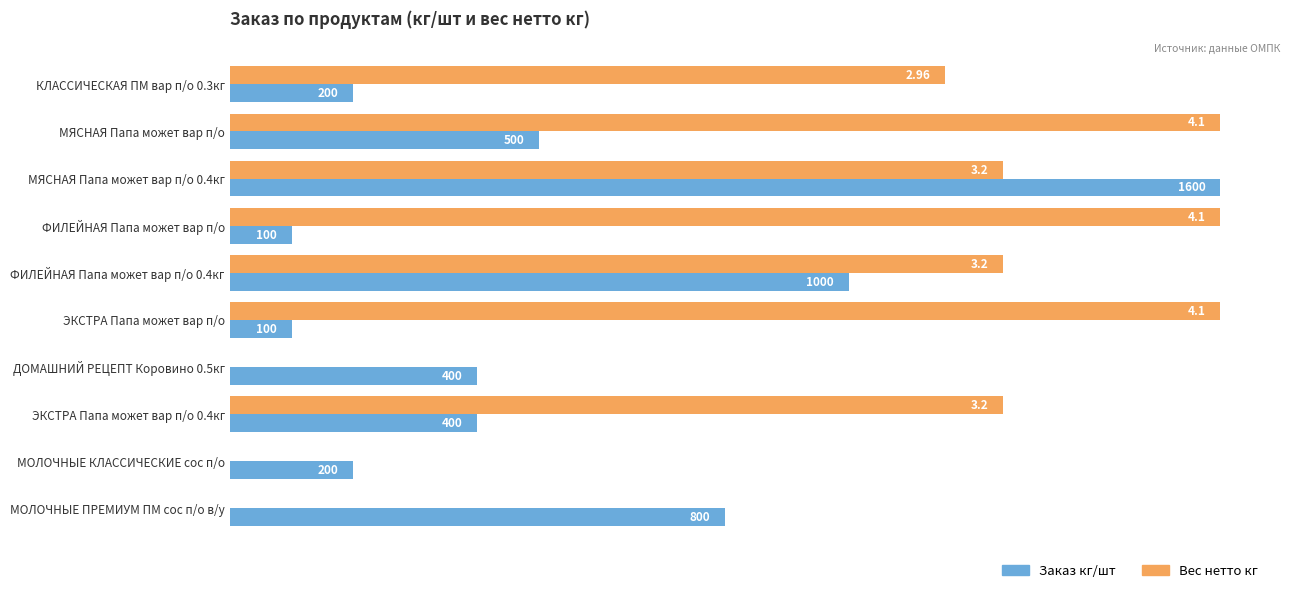

What are all the series names shown in the legend?

Заказ кг/шт, Вес нетто кг